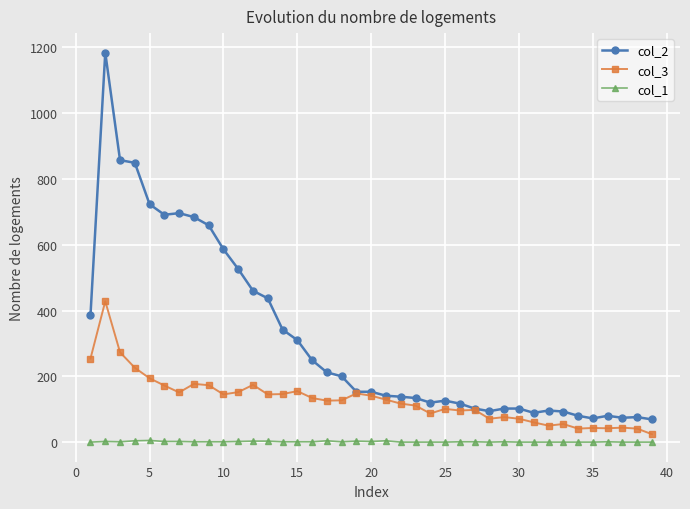

What is the maximum value for col_1?

5